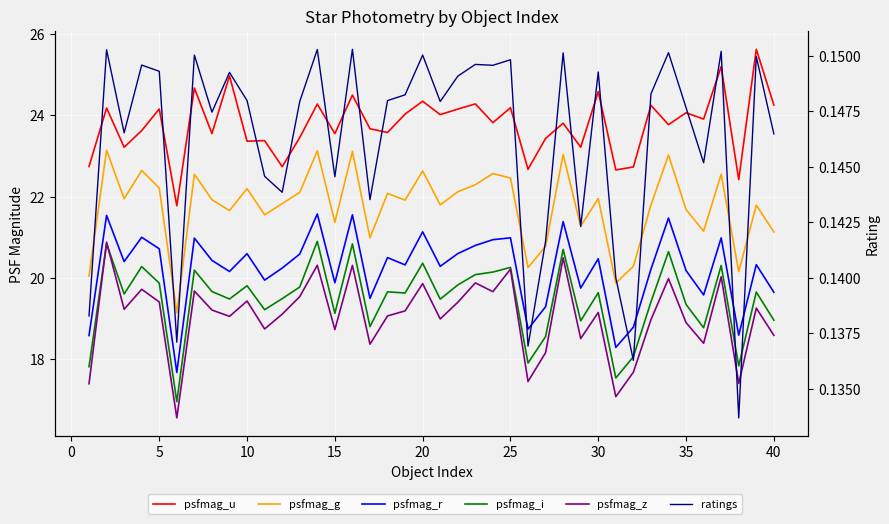

Rank the series by their maximum value, from highest to lowest.

psfmag_u, psfmag_g, psfmag_r, psfmag_i, psfmag_z, ratings